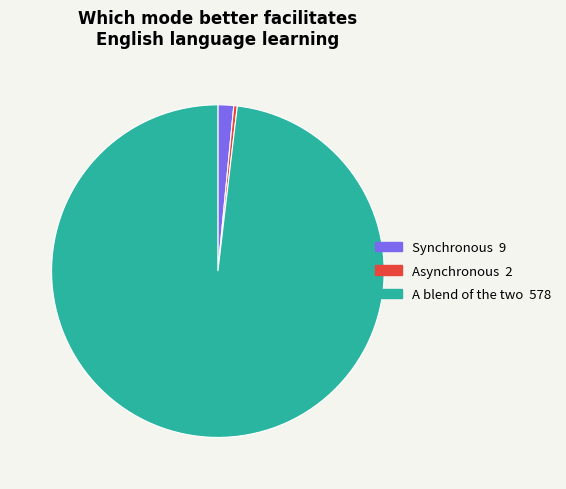

The A blend of the two slice represents 89% of the pie. True or false?

False